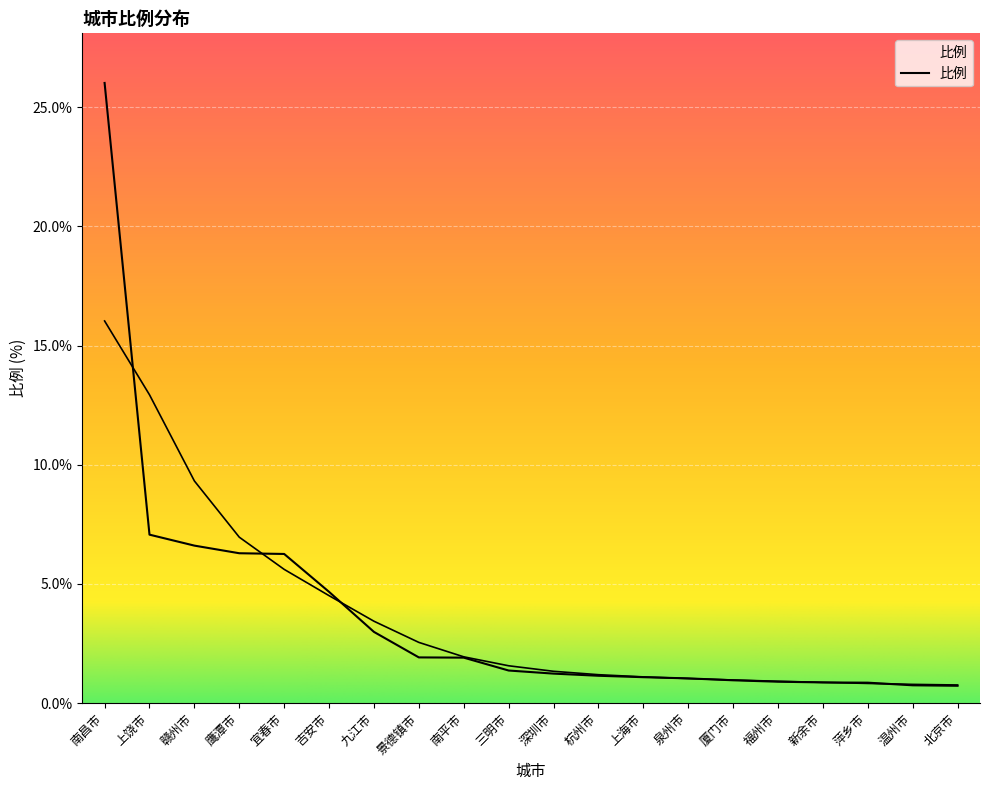

List the labels in order of value, smallest first.

北京市, 温州市, 萍乡市, 新余市, 福州市, 厦门市, 泉州市, 上海市, 杭州市, 深圳市, 三明市, 南平市, 景德镇市, 九江市, 吉安市, 宜春市, 鹰潭市, 赣州市, 上饶市, 南昌市